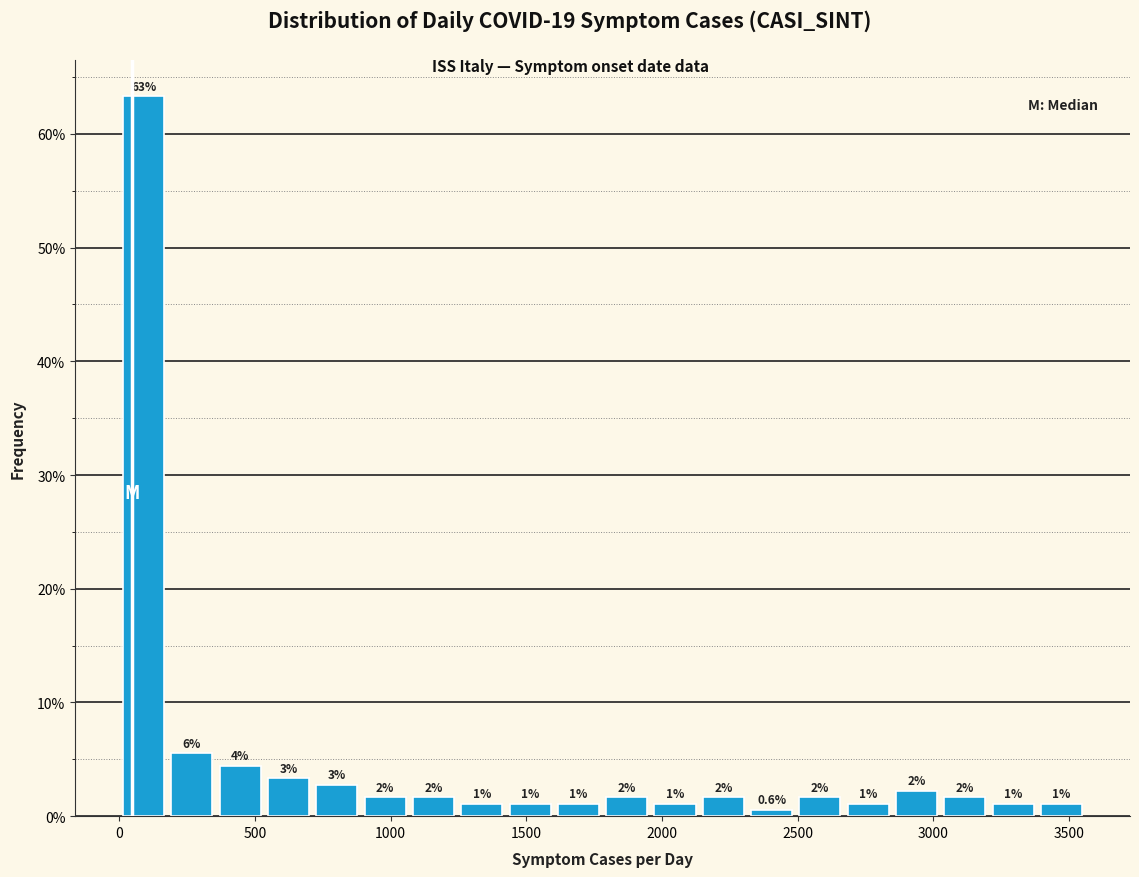

Read against the x-axis, roughly where is the centre of the tallest bar?

100